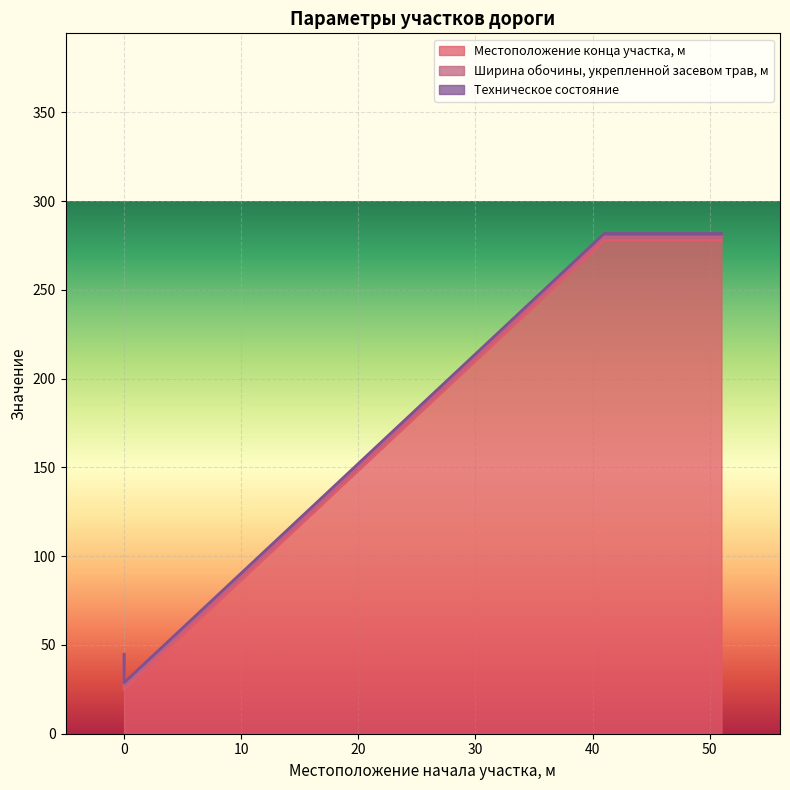

What is the value of the Местоположение конца участка, м point at the 1st from the left?

41.0